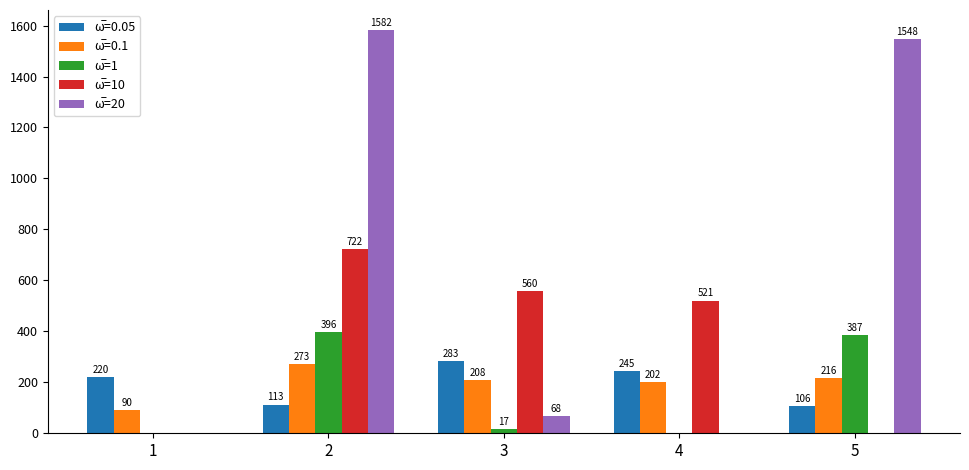

What is the maximum value shown in the chart?

1582.0